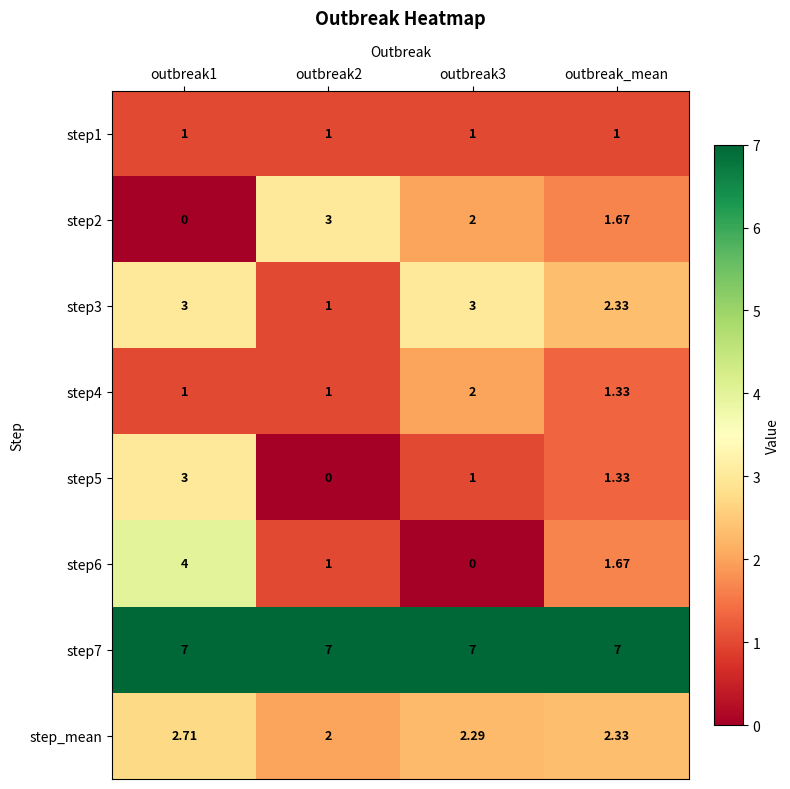

Is the value of step7 at outbreak2 greater than the value of step2 at outbreak3?

Yes